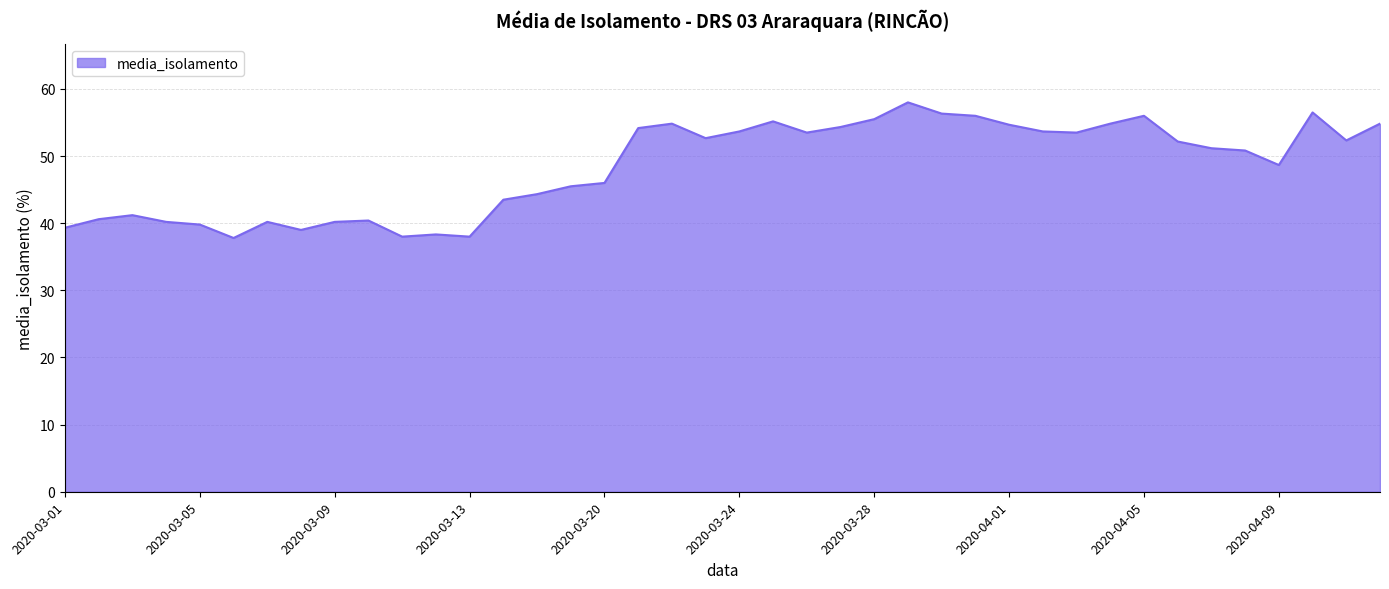

What is the difference between the maximum and minimum values?

20.2